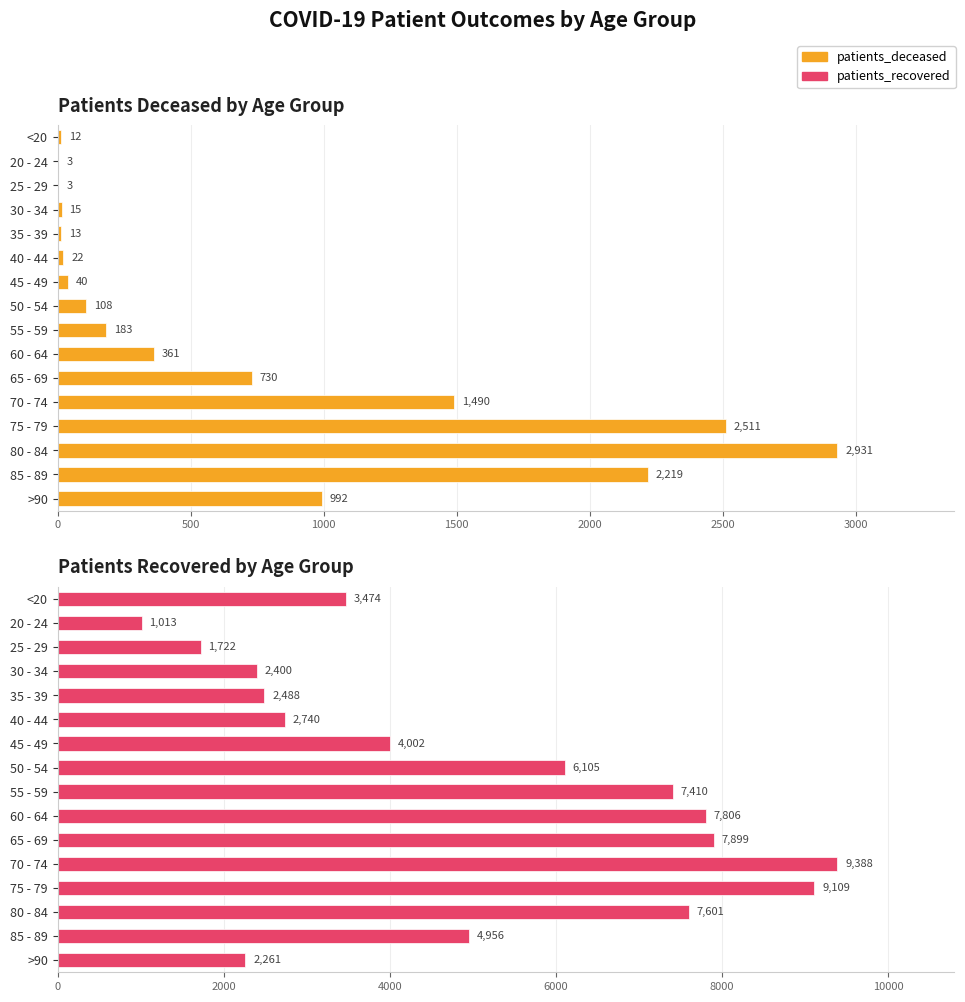

At which label is patients_recovered closest to 5200?

85 - 89